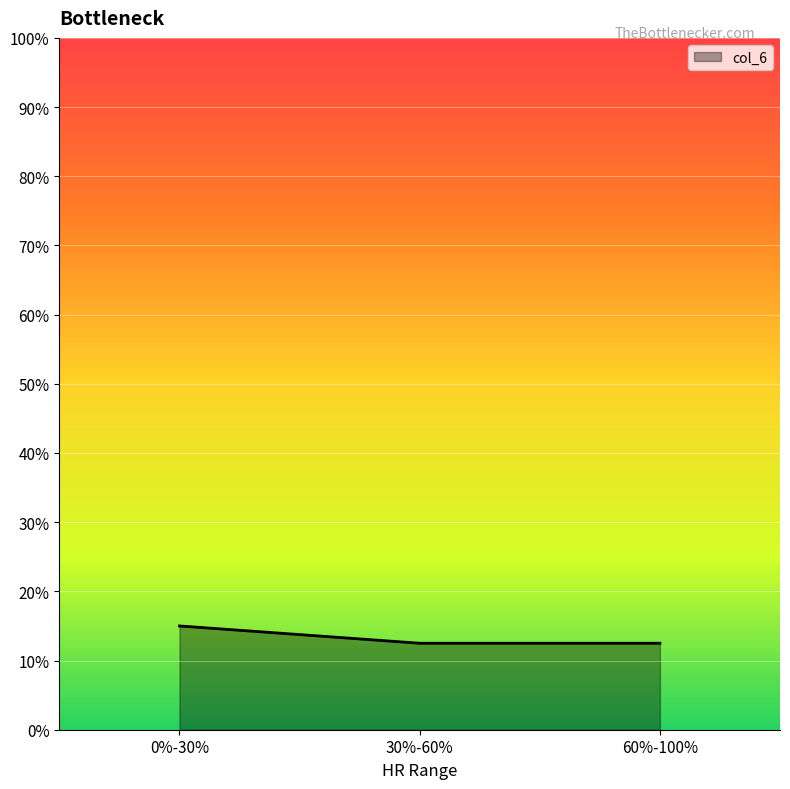

Does the chart have visible grid lines?

Yes